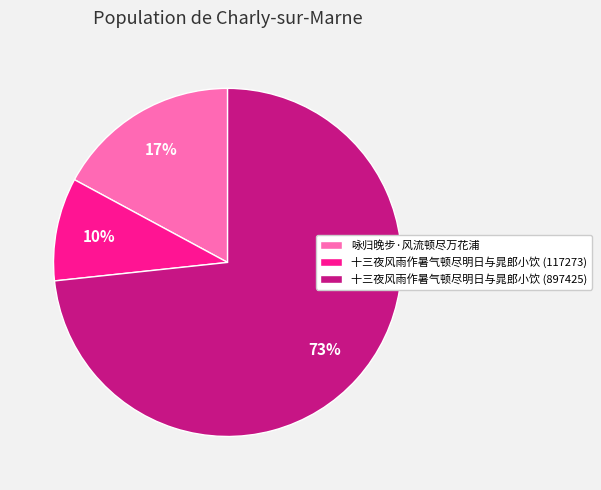

The 咏归晚步·风流顿尽万花浦 slice represents 10% of the pie. True or false?

False